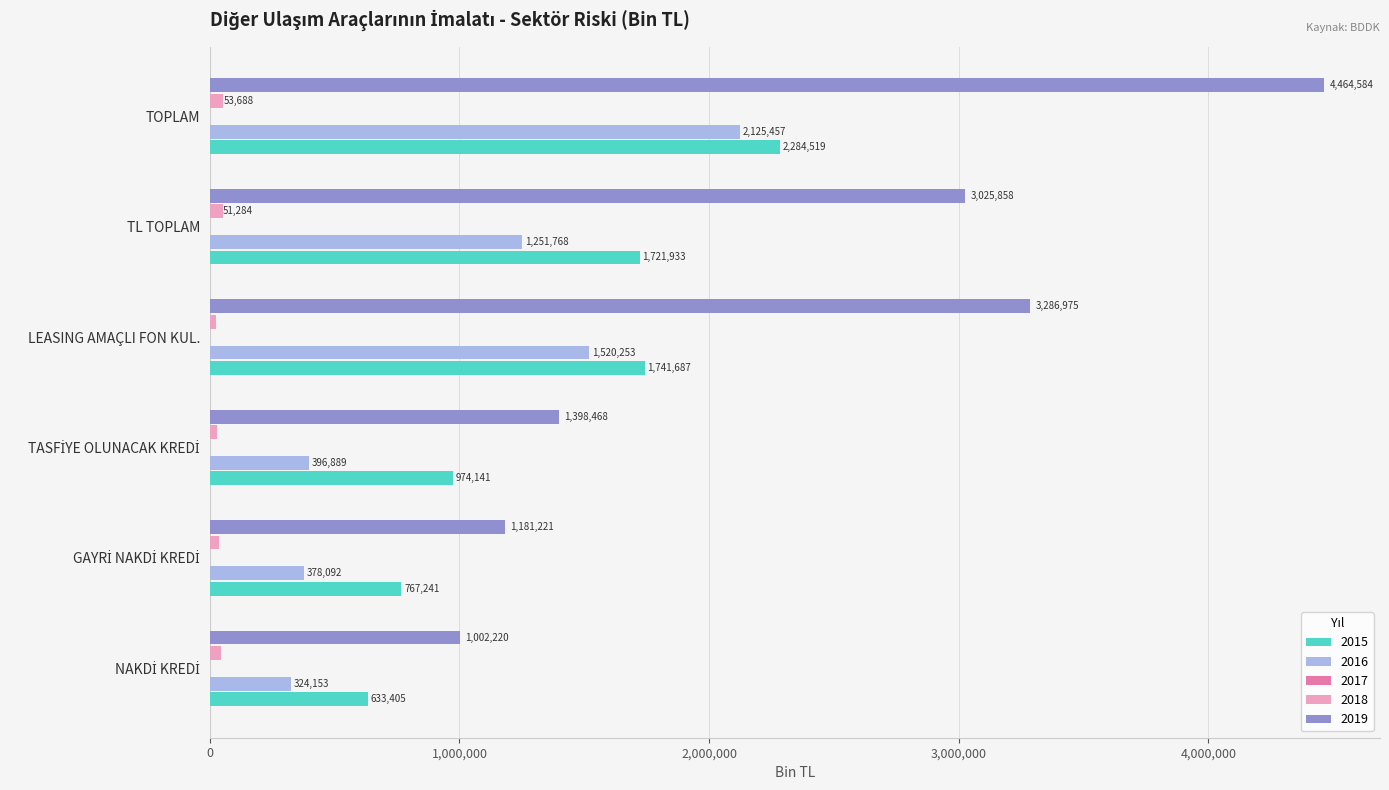

True or false: 2015 has a value of 1721933.2 at TL TOPLAM.

True